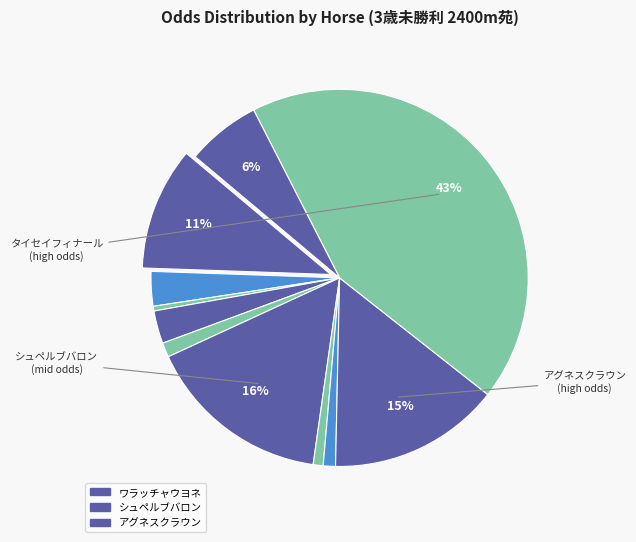

Count the number of slices in the pie.

11